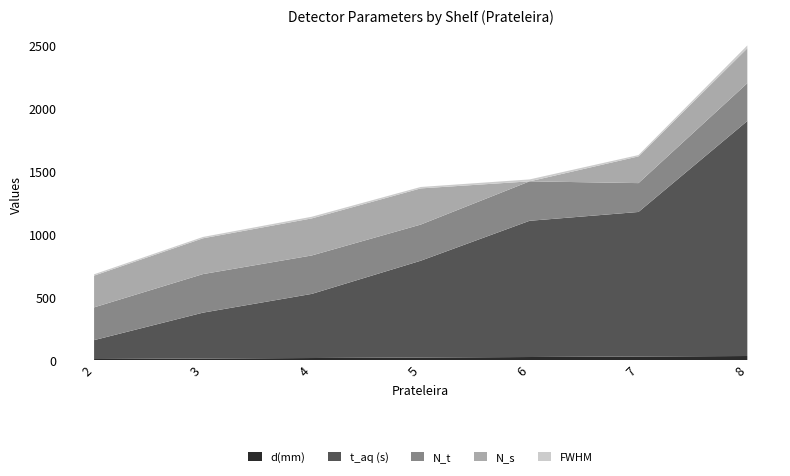

Reading right to left, extract all data points from this chart.

d(mm): 8=33.5	7=29.5	6=25.5	5=21.5	4=17.5	3=13.5	2=9.5
t_aq (s): 8=1865.0	7=1147.0	6=1081.0	5=768.0	4=509.0	3=364.0	2=150.0
N_t: 8=300.0	7=229.0	6=313.0	5=287.0	4=305.0	3=306.0	2=260.0
N_s: 8=277.0	7=212.0	6=0.0	5=287.0	4=294.0	3=284.0	2=252.0
FWHM: 8=22.5	7=10.5	6=15.2	5=11.3	4=13.2	3=10.7	2=10.4